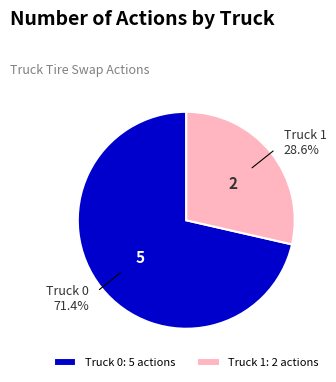

To the nearest percent, what is the difference between the largest and smallest slice percentages?

43%